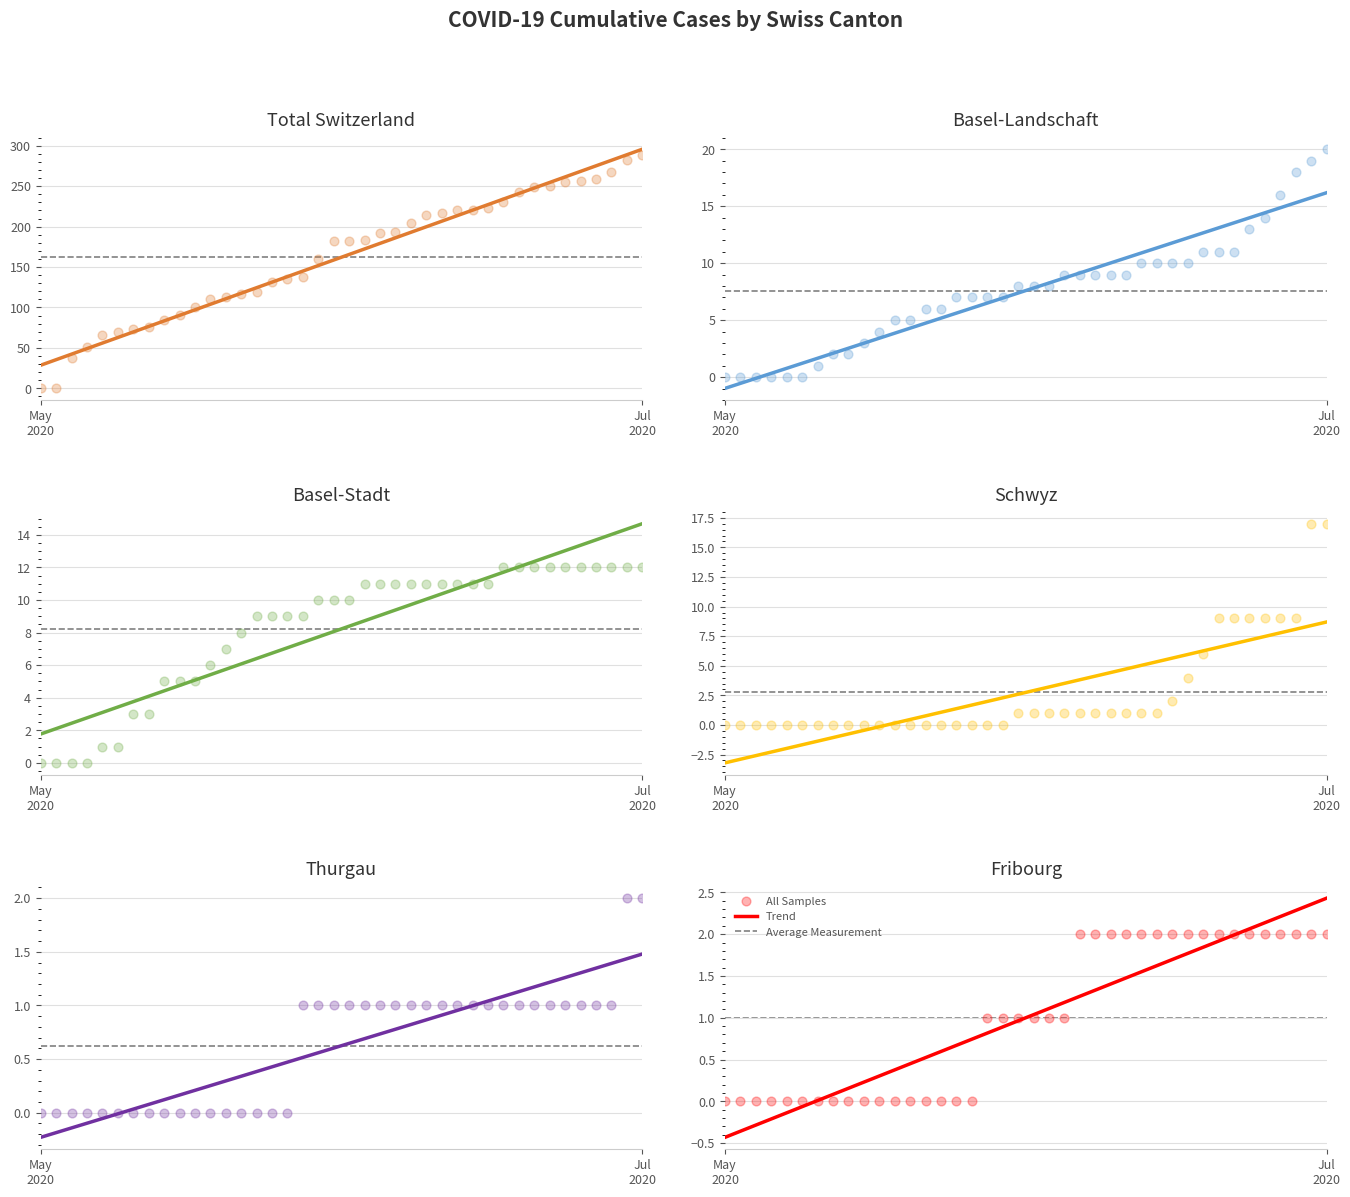

Which series has the largest total across all categories?

CH